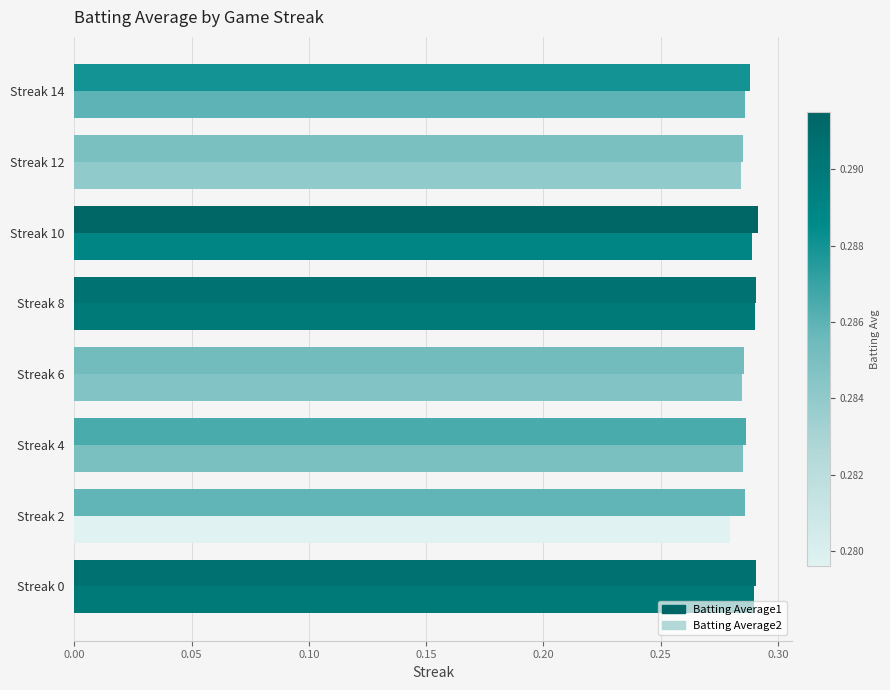

How many categories are shown in the chart?

8